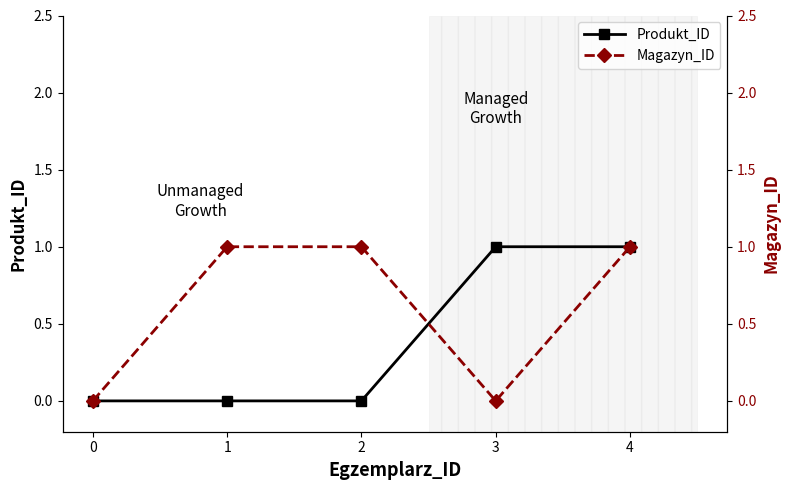

True or false: Produkt_ID has more than 2 interior local peaks.

False